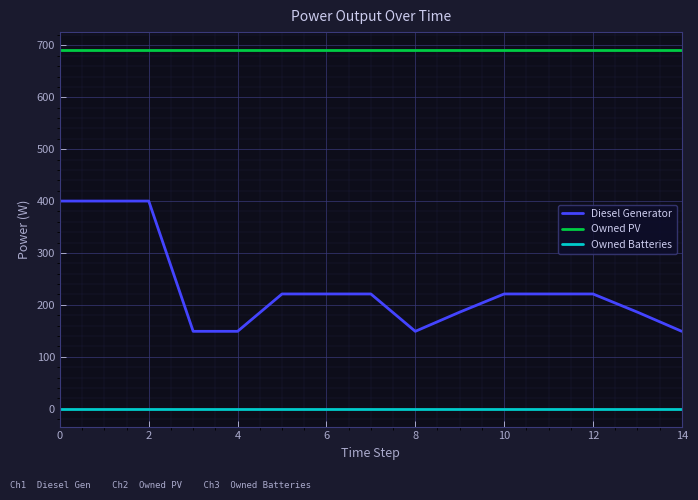

True or false: Diesel Generator and Owned Batteries intersect in this chart.

False